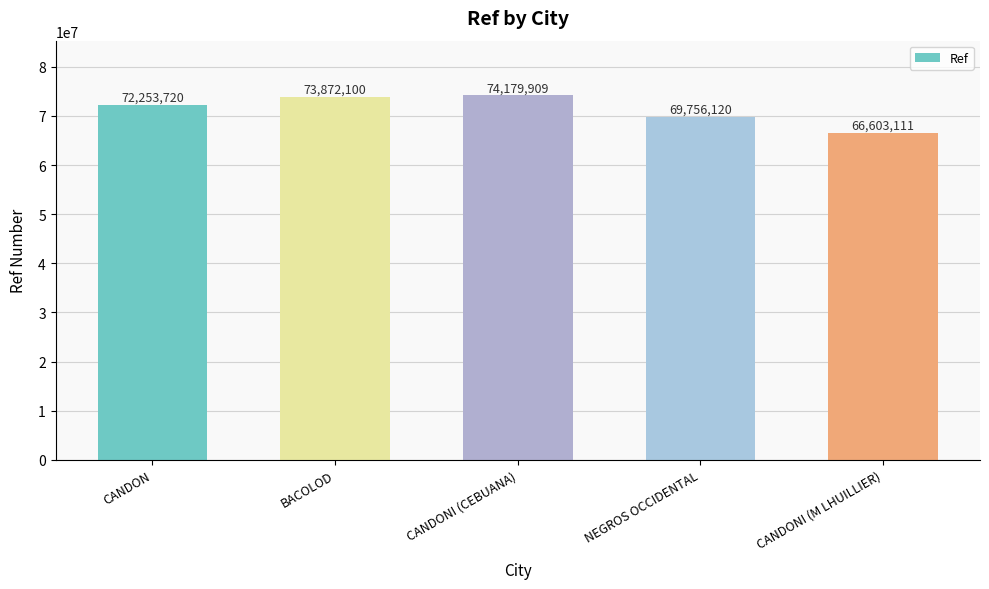

Read the value at BACOLOD, to the nearest 50.

73872100